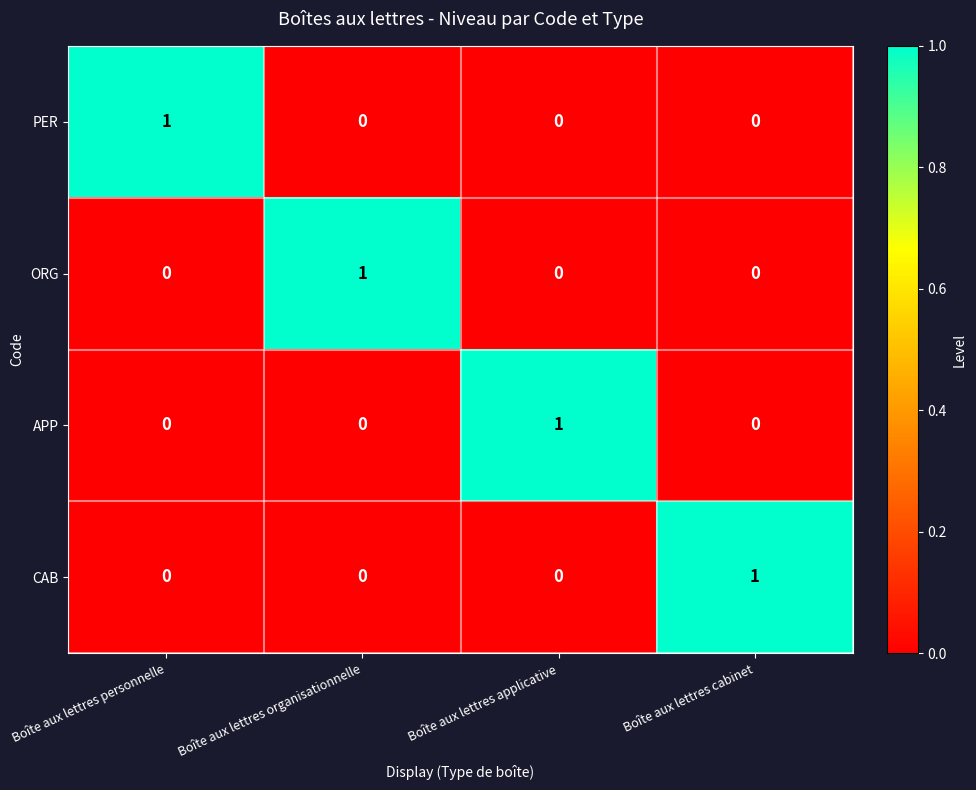

What is the greatest value displayed?

1